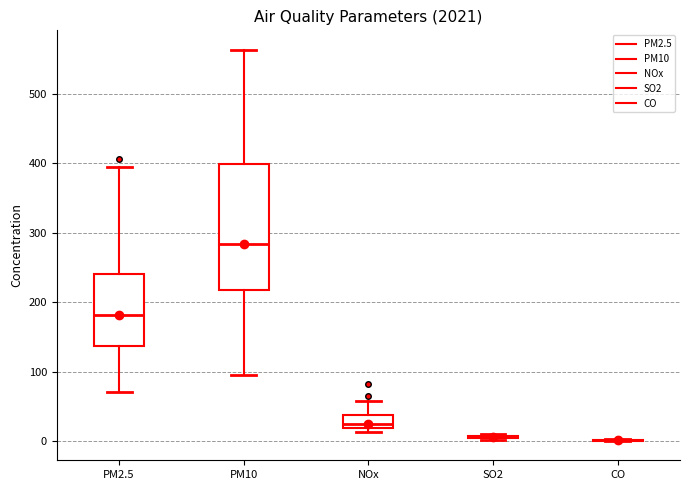

Where is the lower edge of the box for PM2.5 on the y-axis? The values are not printed on the chart, so give them approximately, as read against the axis.

140